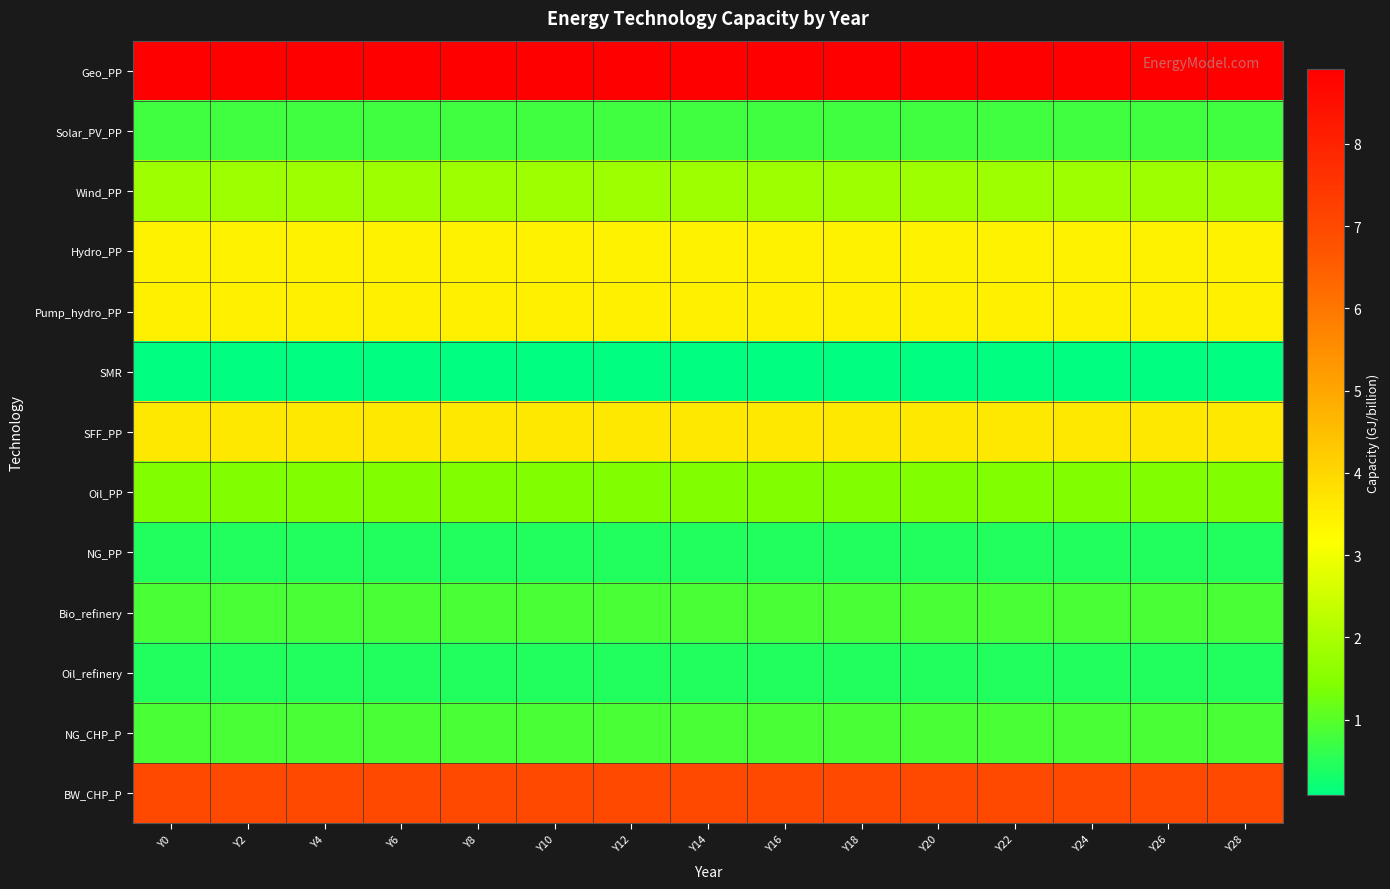

How many series are shown in this chart?

13